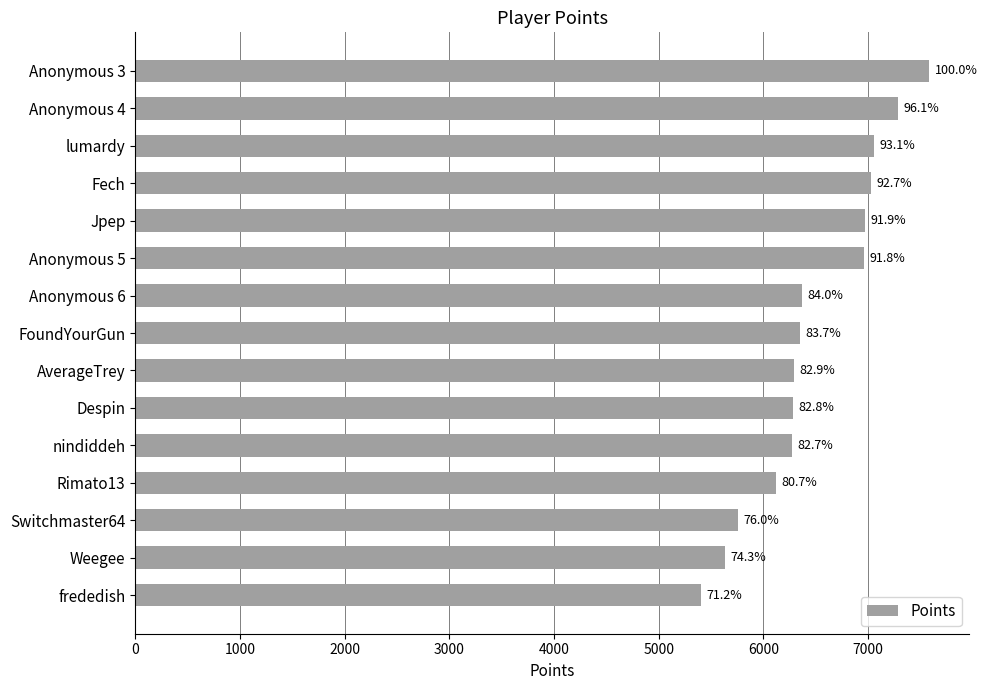

Are the bars horizontal?

Yes